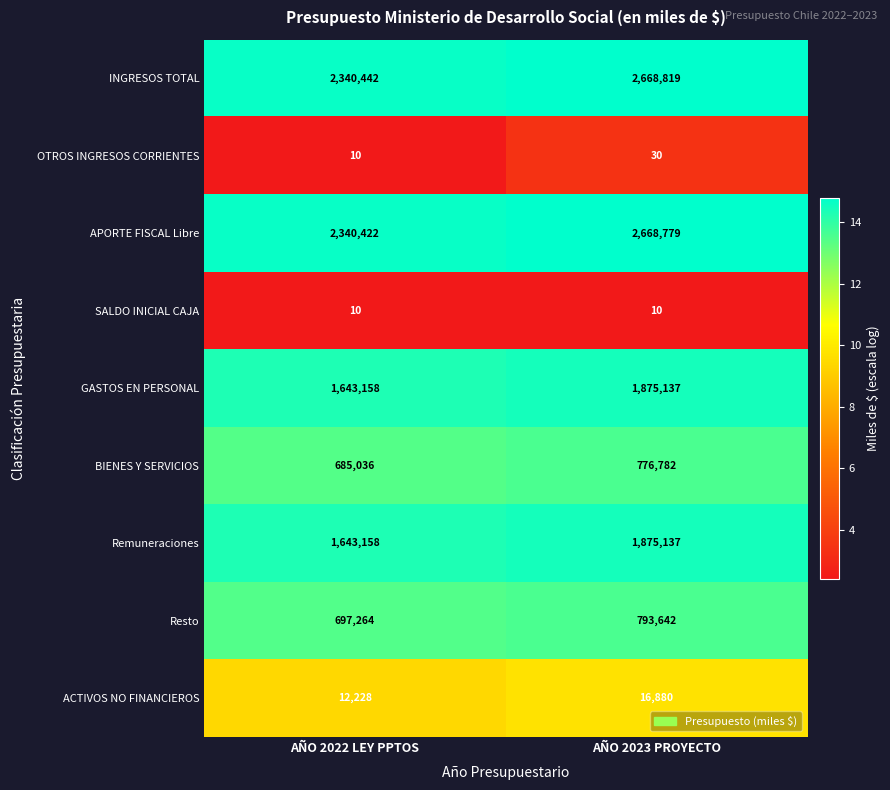

What is the sum of all ACTIVOS NO FINANCIEROS values?

29108